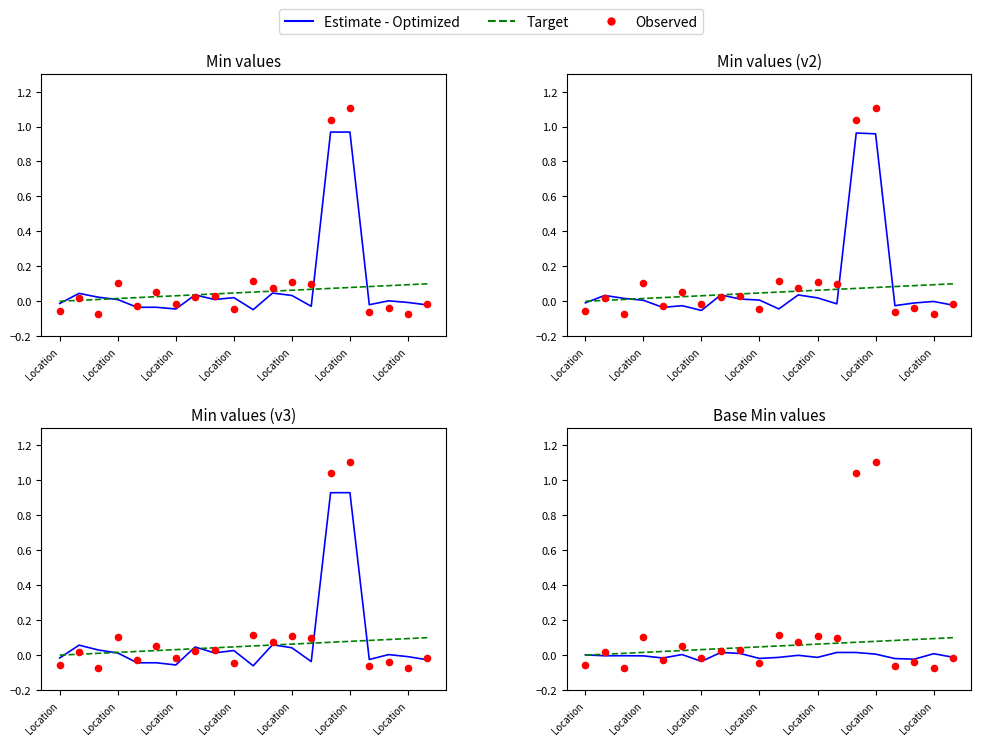

Which series contains the lowest Y value?

Observed